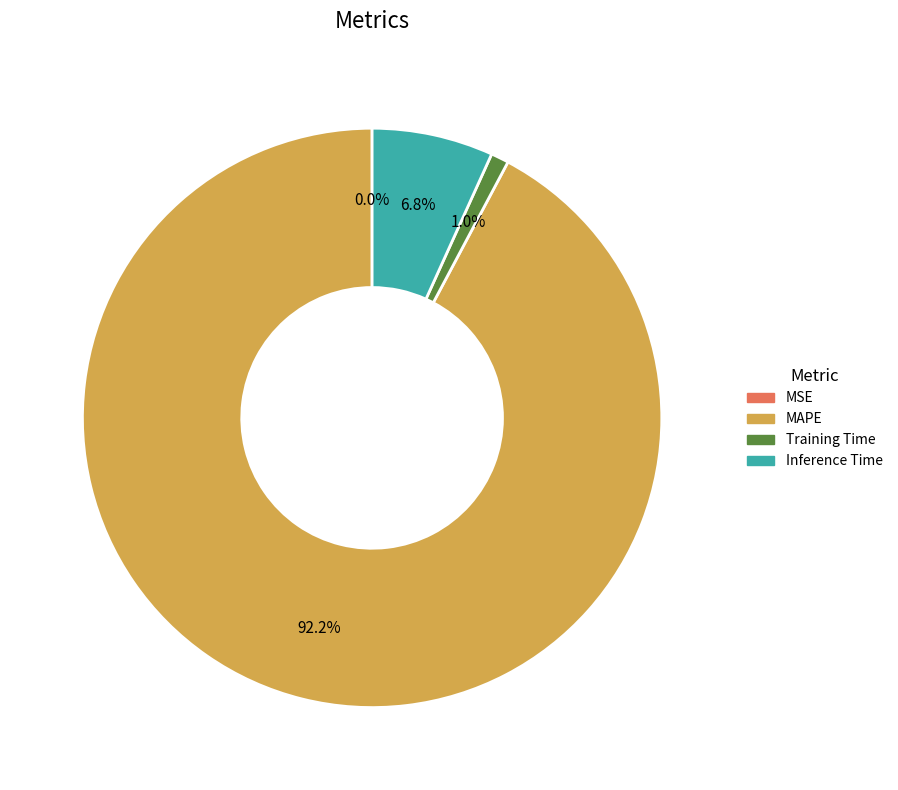

Is the sum of Inference Time and MAPE greater than half?

Yes